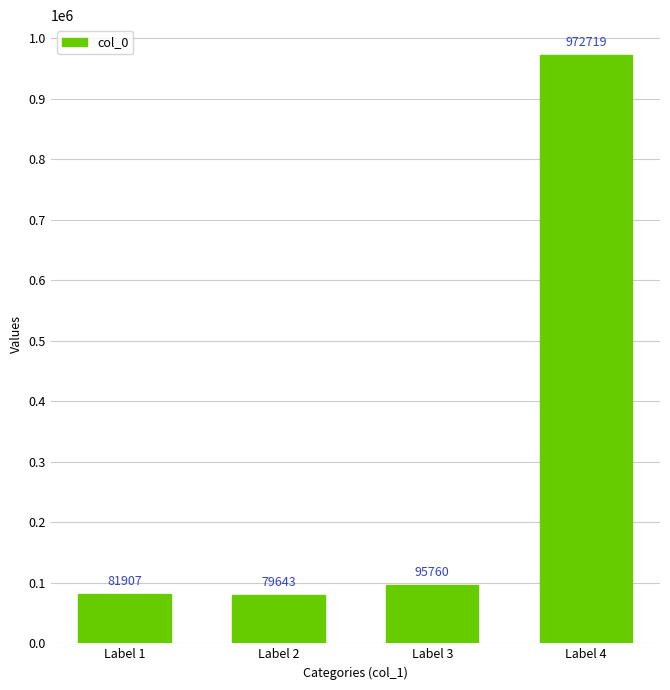

Approximately how many times larger is the value at Label 1 compared to Label 2?

1.0